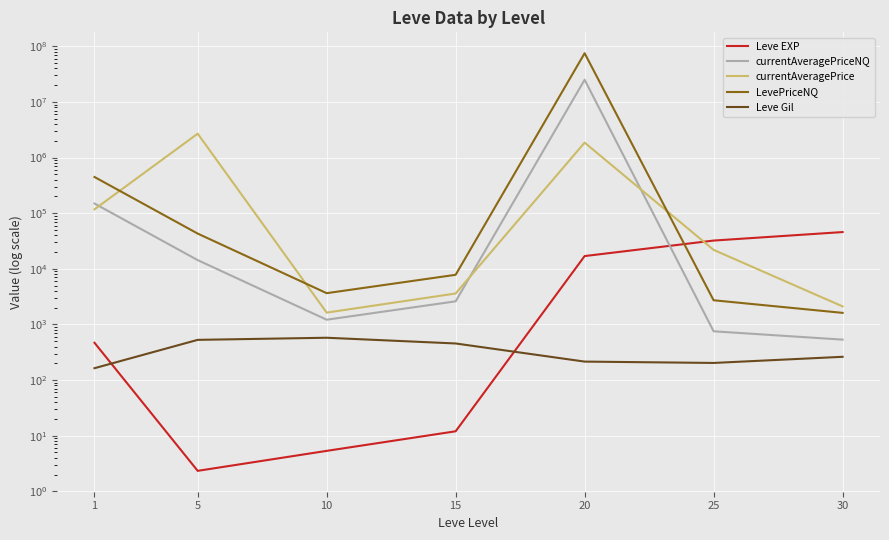

How many lines are shown in the chart?

5